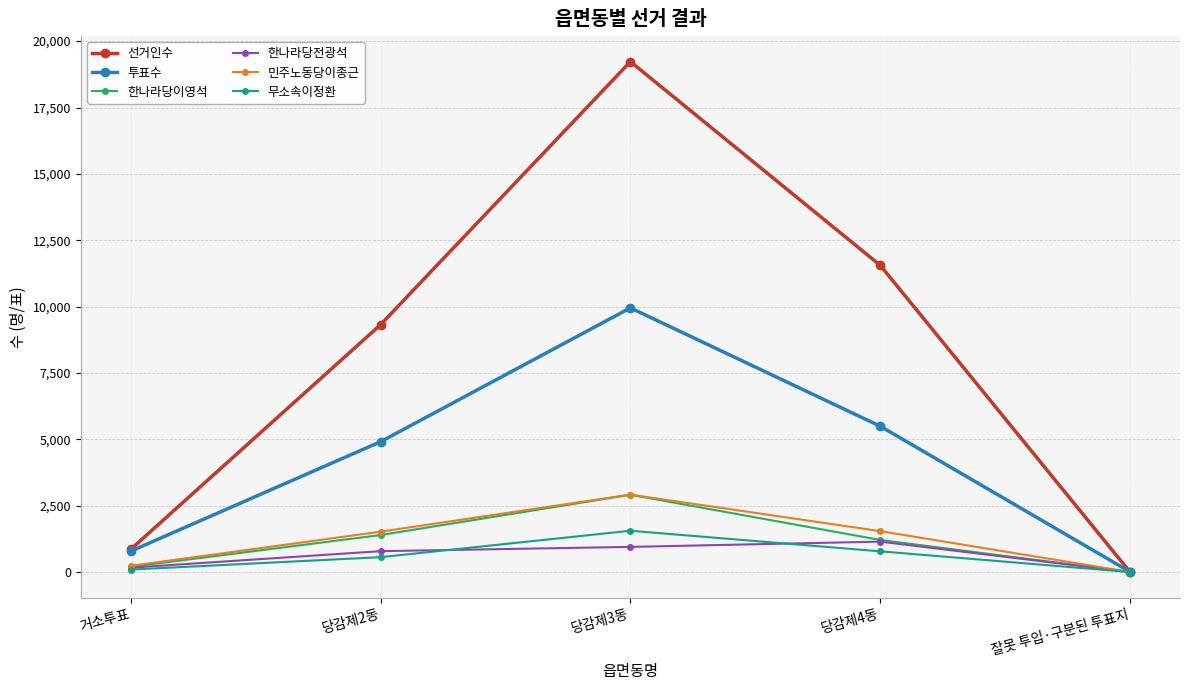

True or false: 한나라당이영석 has more than 0 points higher than both neighbors.

True